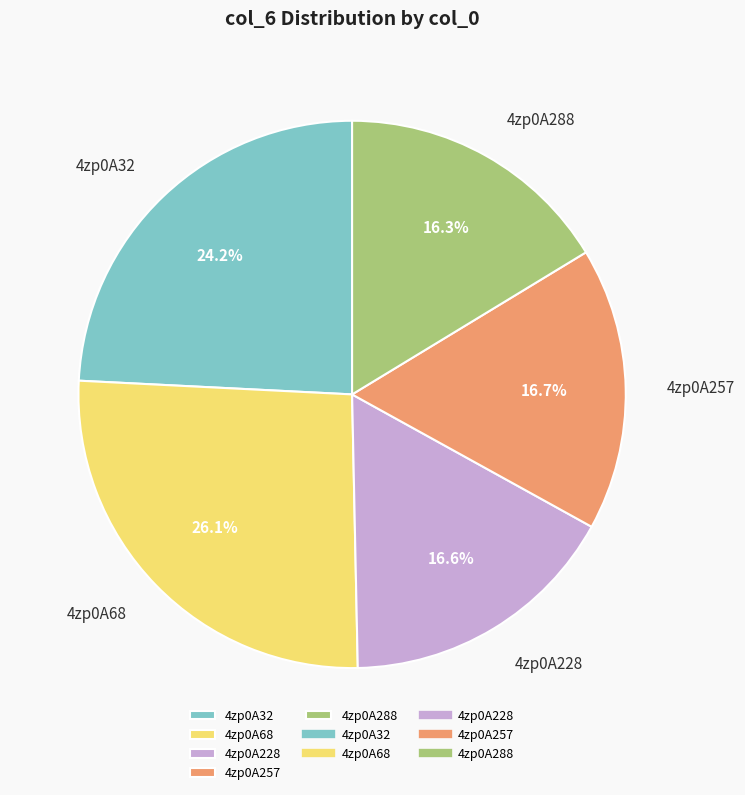

Combined, do 4zp0A228 and 4zp0A288 account for over 50%?

No